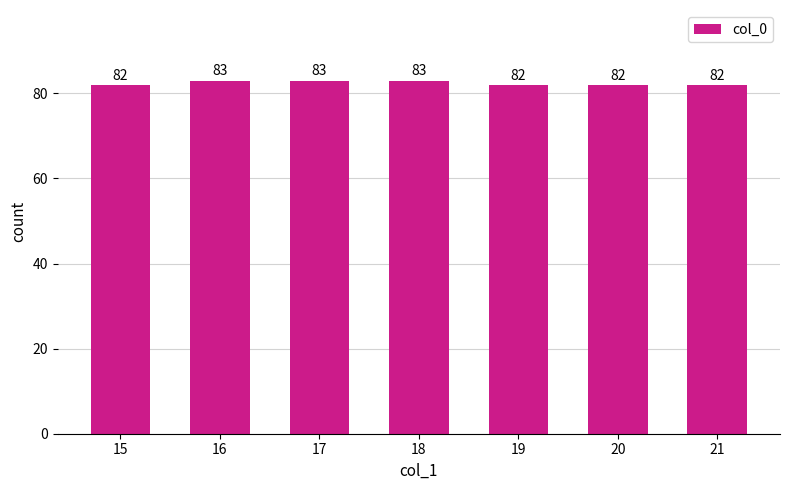

What is the greatest value displayed?

83